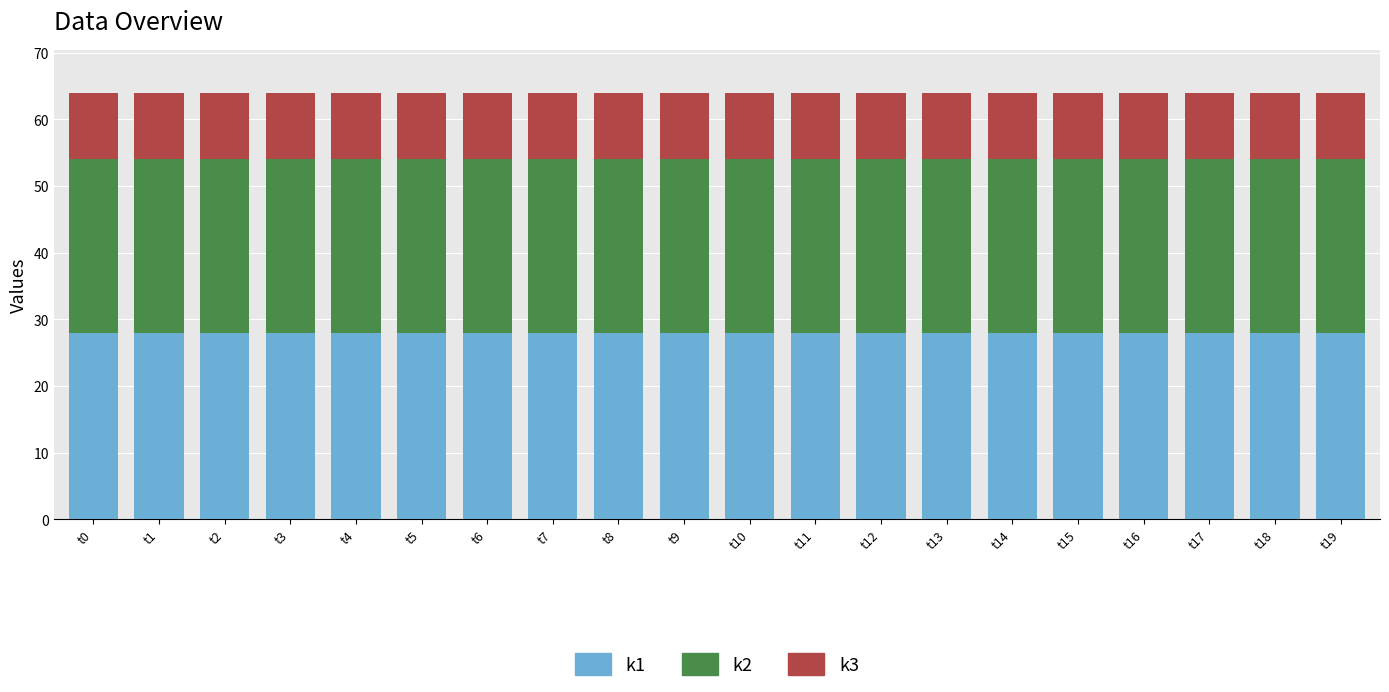

What is the maximum value for k1?

28